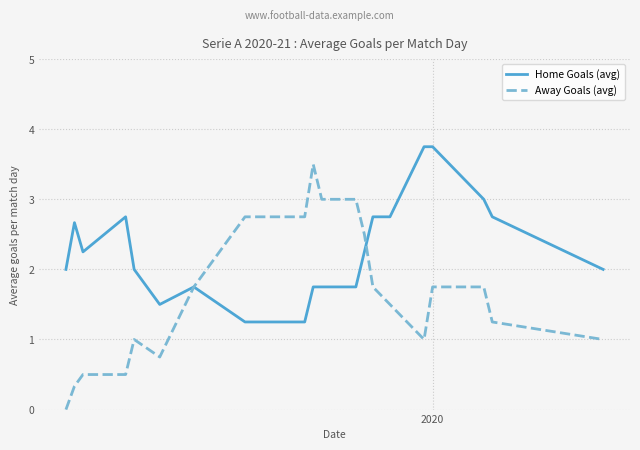

Rank the series by their average value, from lowest to highest.

Away Goals (avg), Home Goals (avg)